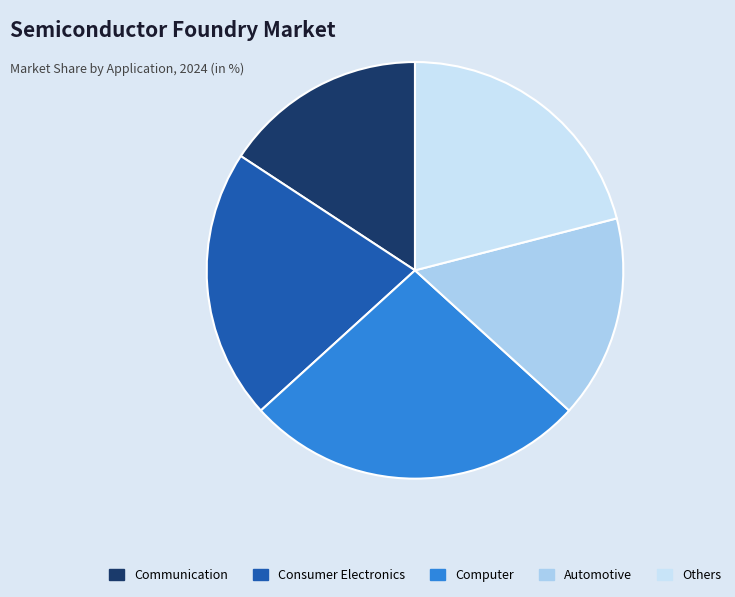

What is the largest slice in the pie chart?

Computer